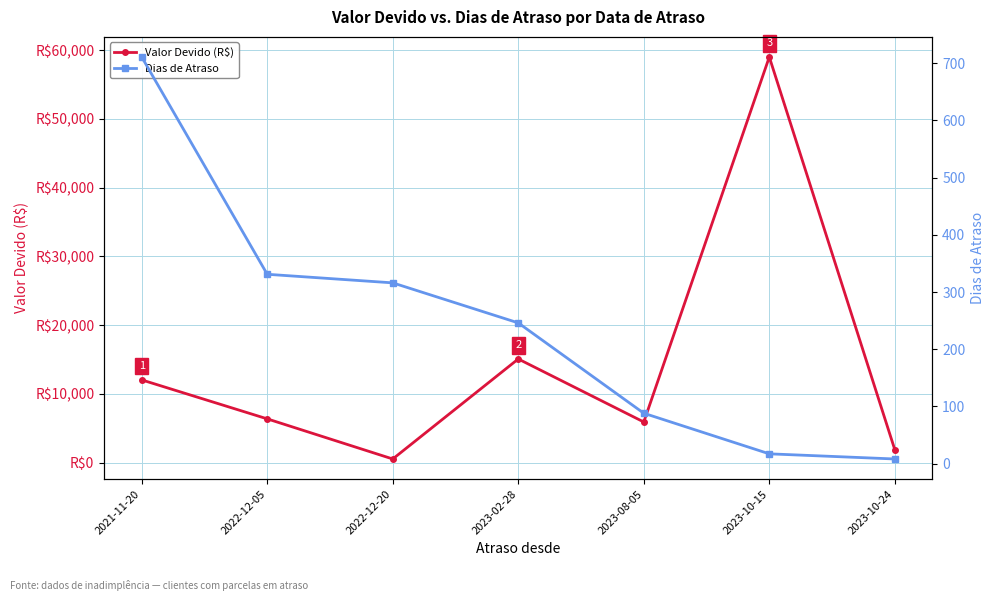

At which category is the sum across all series the highest?

2023-10-15